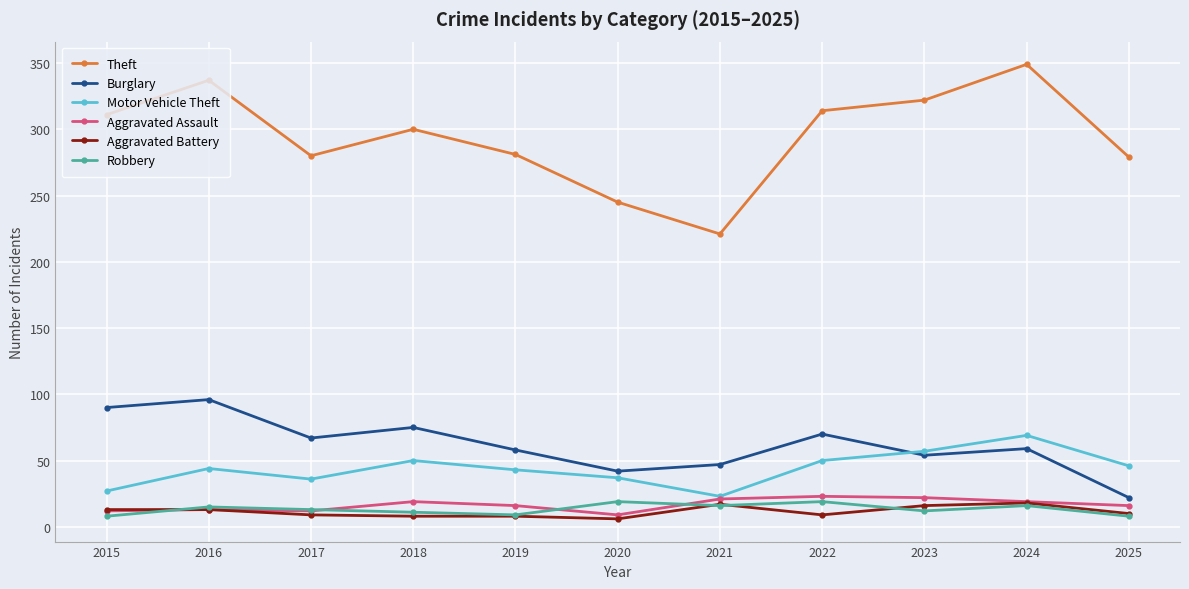

What is the value of the Aggravated Assault point at the 8th from the left?

23